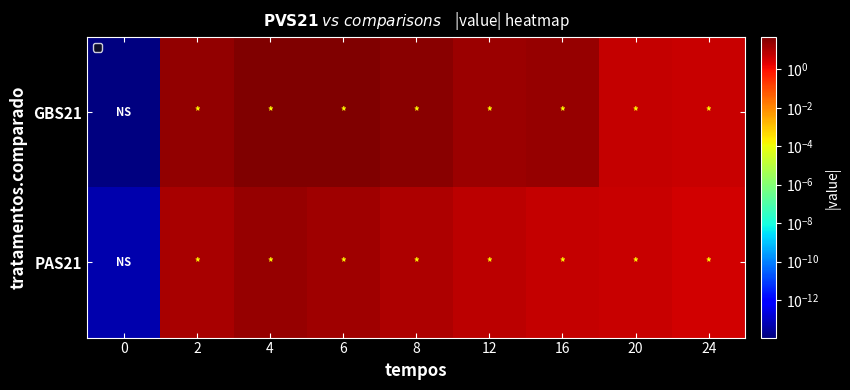

What is the average value of the PAS21 series?

9.1